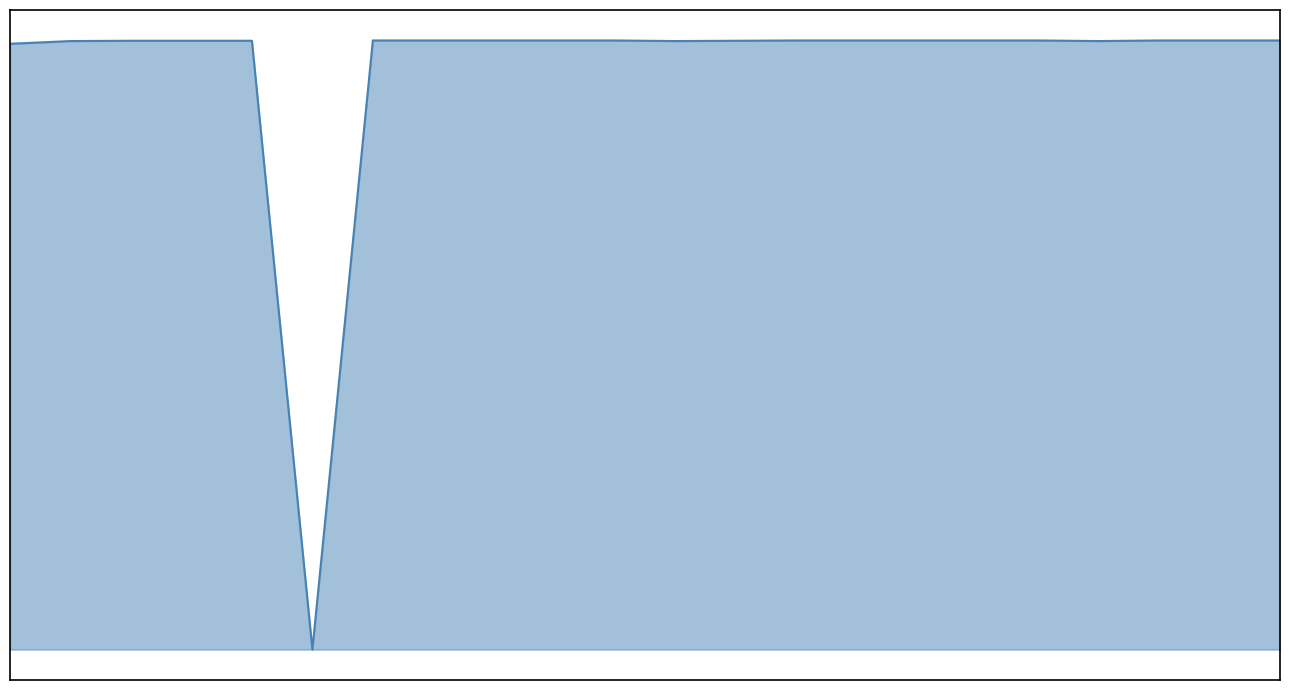

What is the average value?

1930